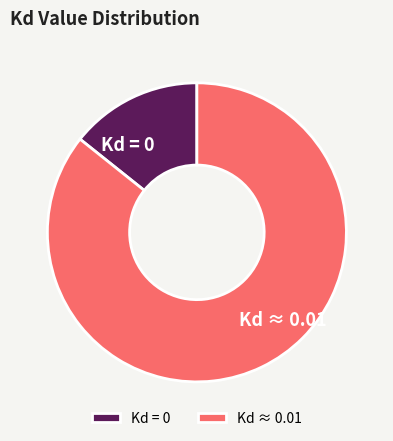

The Kd ≈ 0.01 slice represents 76% of the pie. True or false?

False